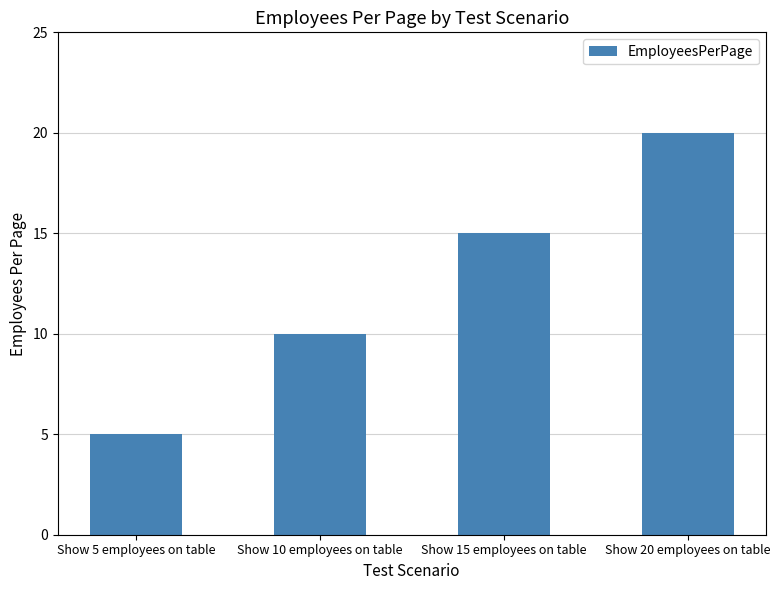

What is the approximate value at Show 5 employees on table?

5